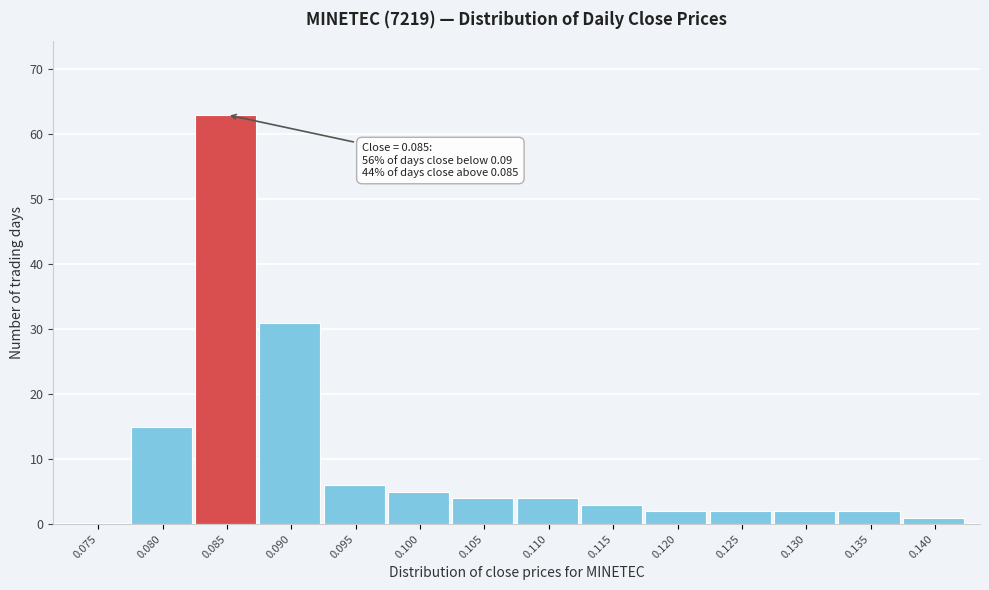

Reading left to right, list all the values displayed in this chart.

0.075=0	0.080=15	0.085=63	0.090=31	0.095=6	0.100=5	0.105=4	0.110=4	0.115=3	0.120=2	0.125=2	0.130=2	0.135=2	0.140=1